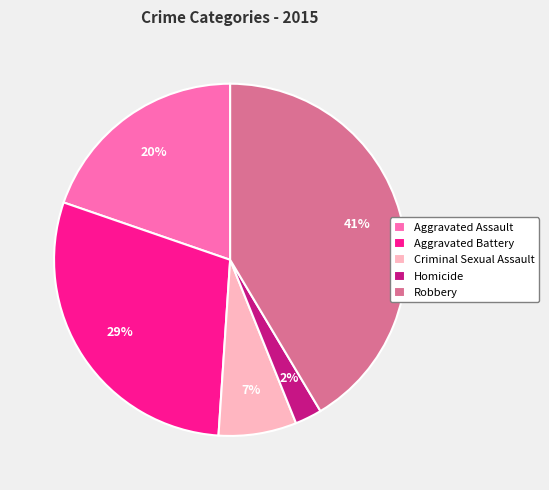

To the nearest percent, what is the combined percentage of Robbery and Aggravated Battery?

71%